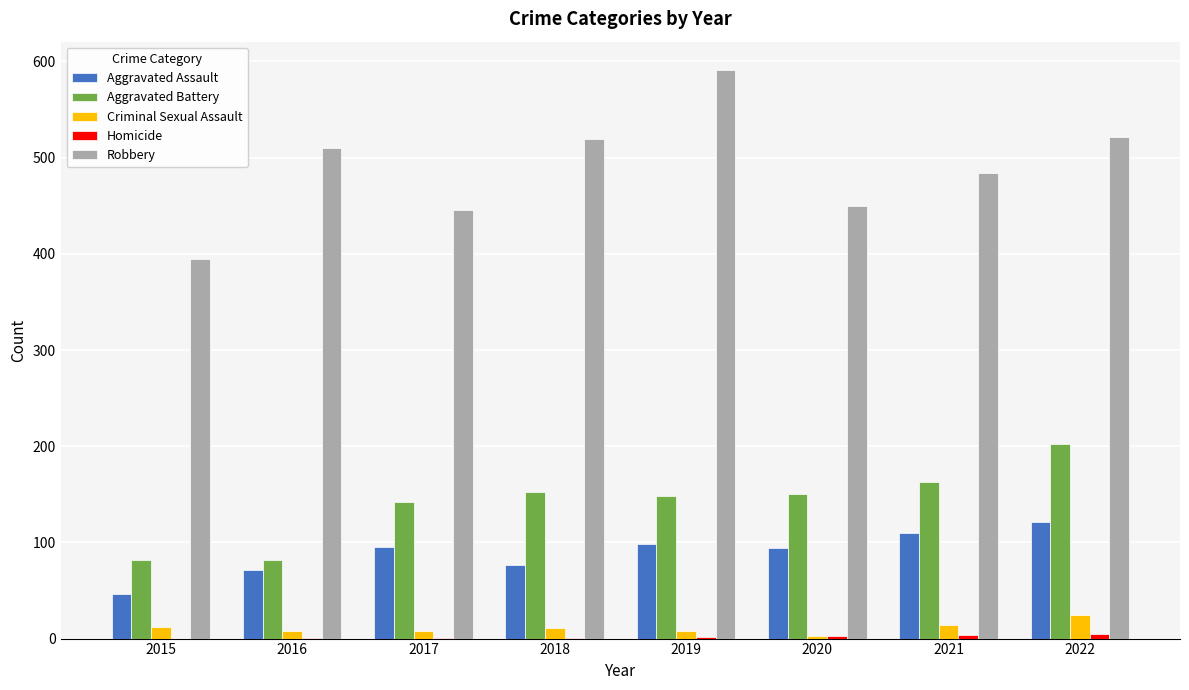

Which category has the highest value in the Aggravated Battery series?

2022